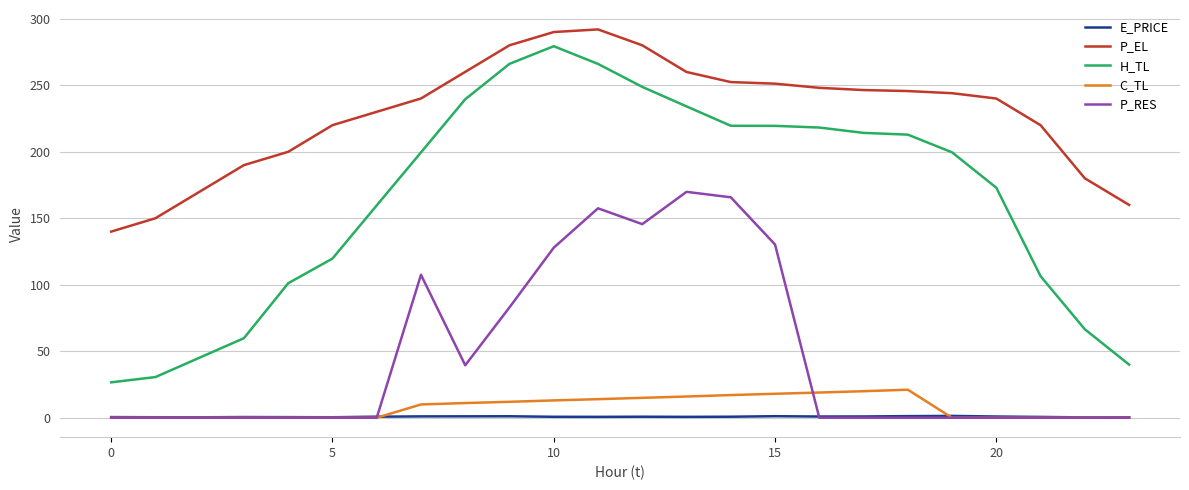

True or false: P_EL and H_TL intersect in this chart.

False